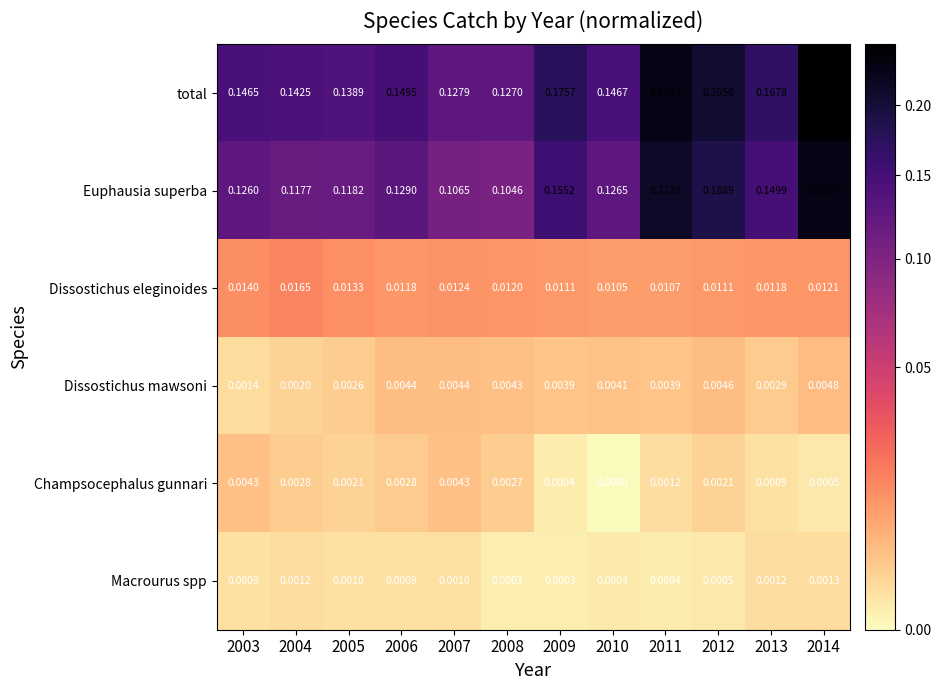

Which series has the widest spread of values?

Euphausia superba